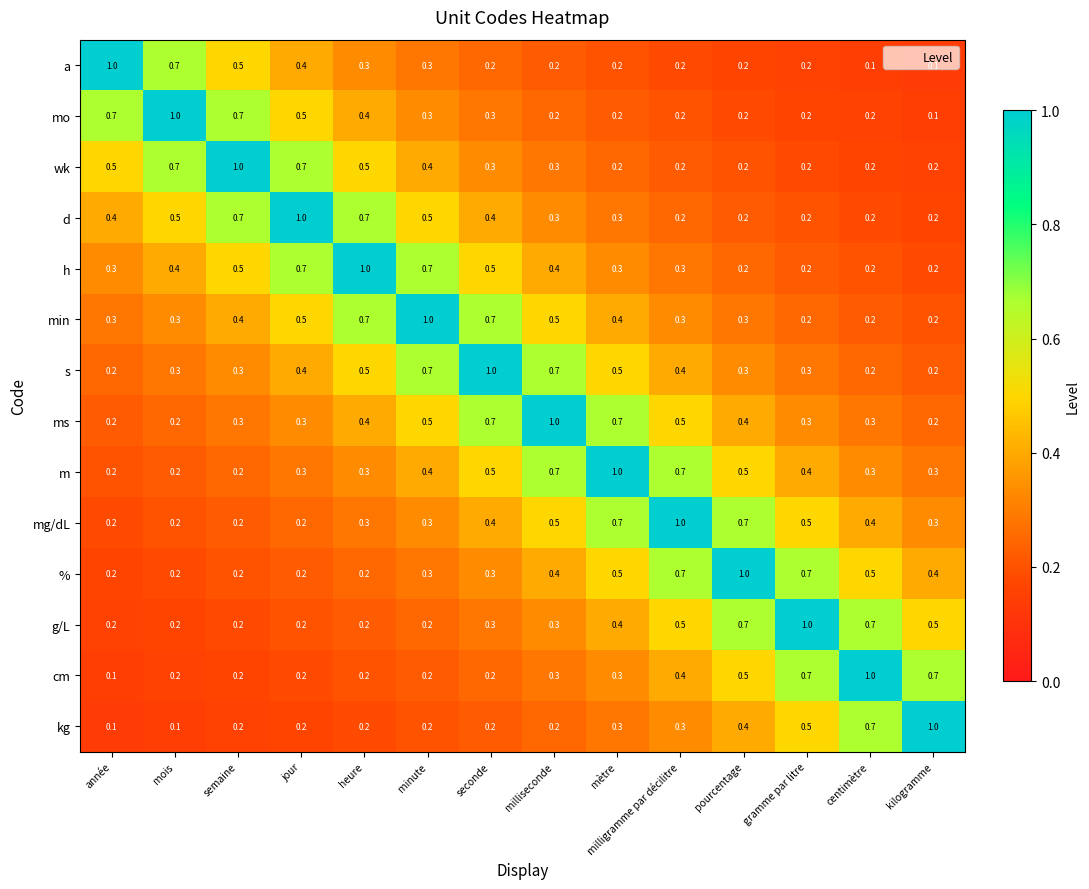

What is the spread (max minus min) of values at milligramme par décilitre?

0.8